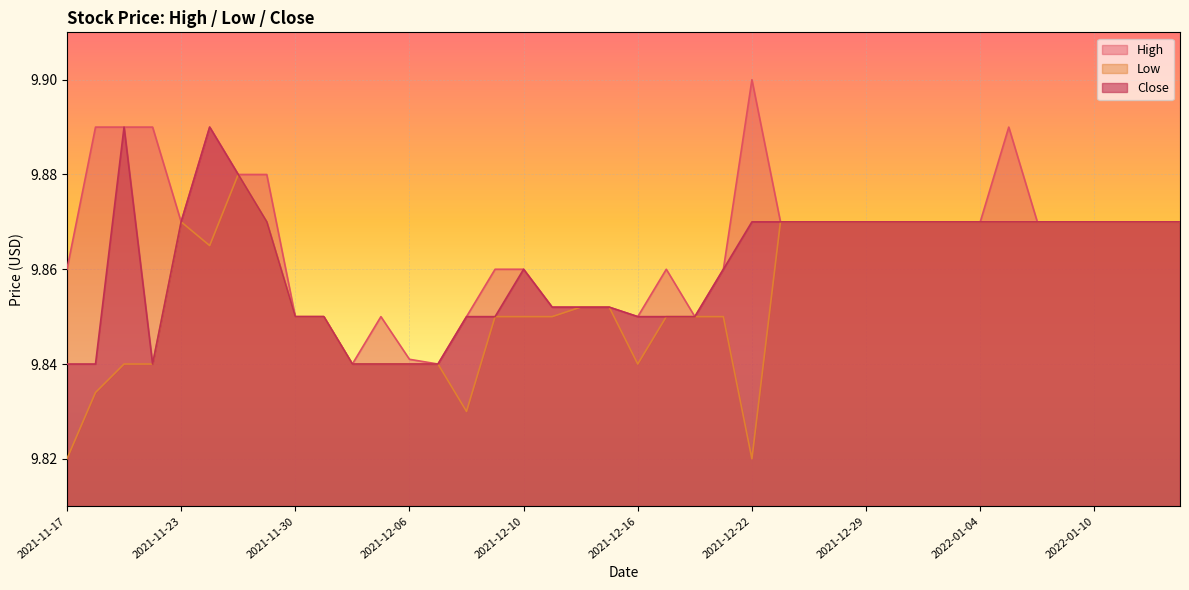

What is the total value across all series at 2021-11-23?

29.6